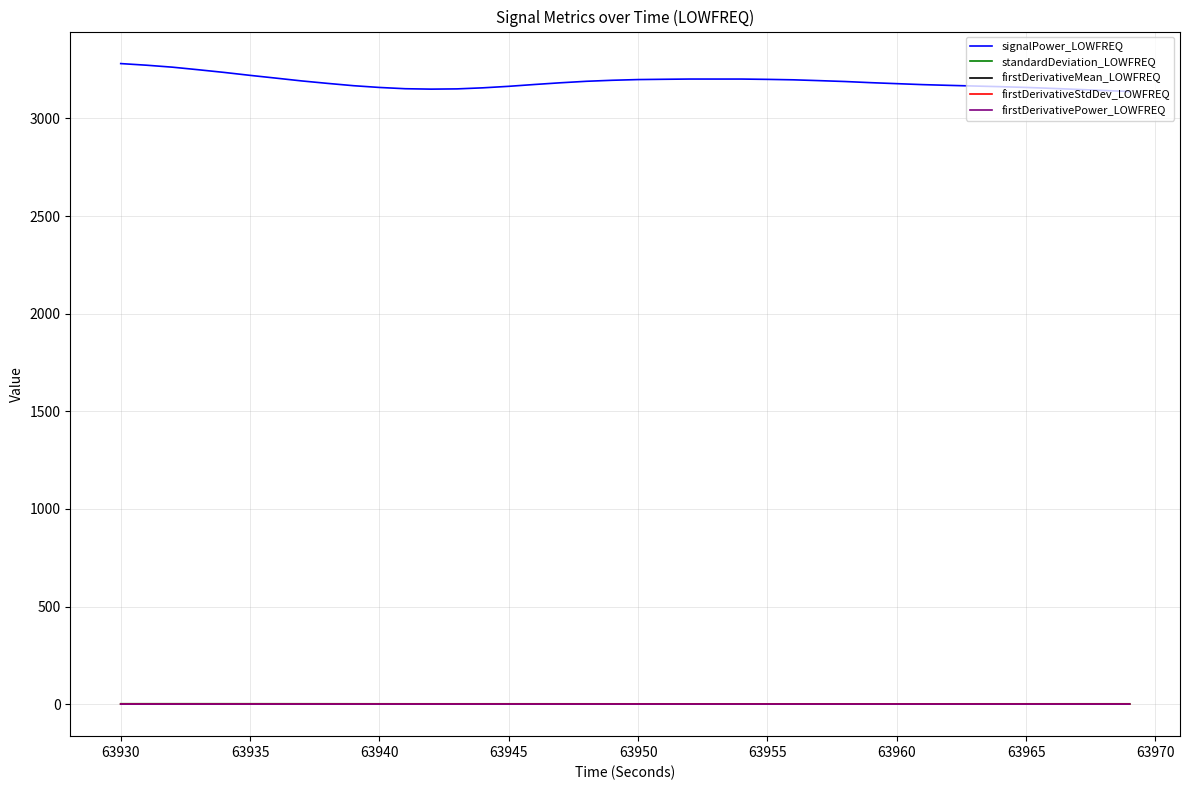

Which series has the widest spread of values?

signalPower_LOWFREQ